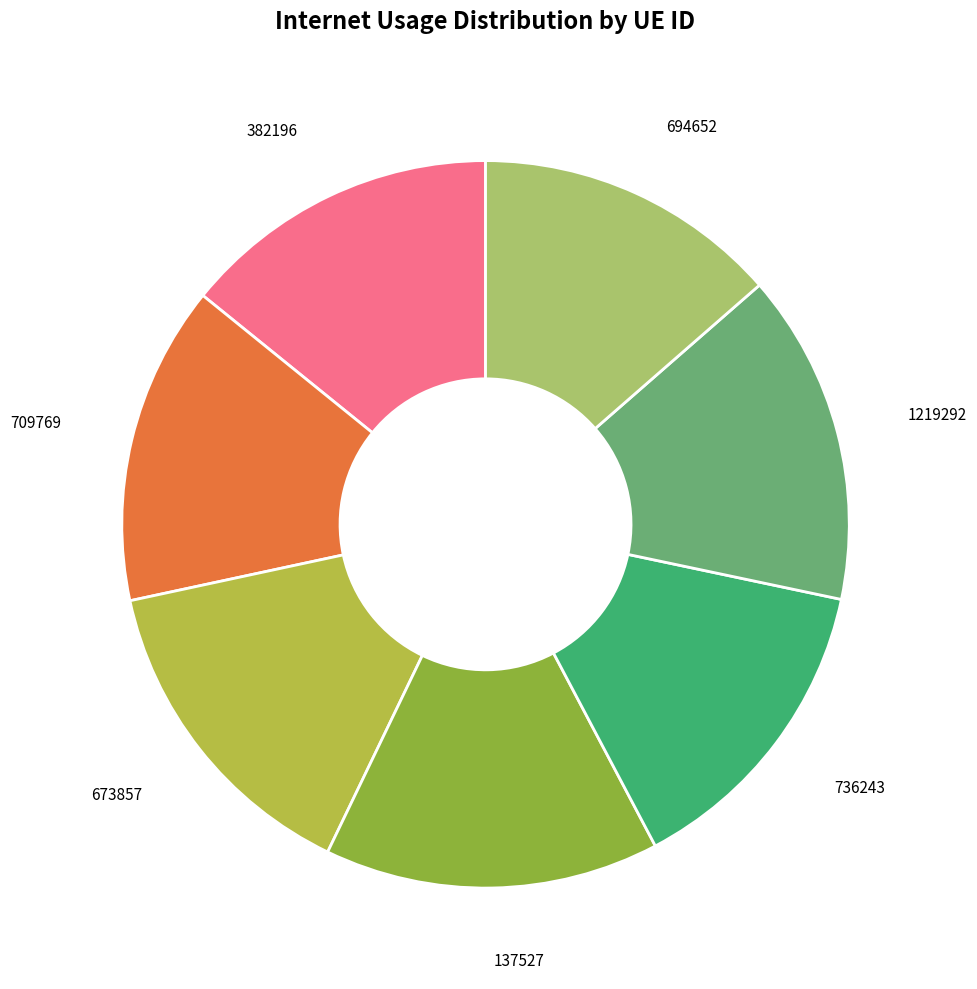

Is there a majority slice in this chart?

No